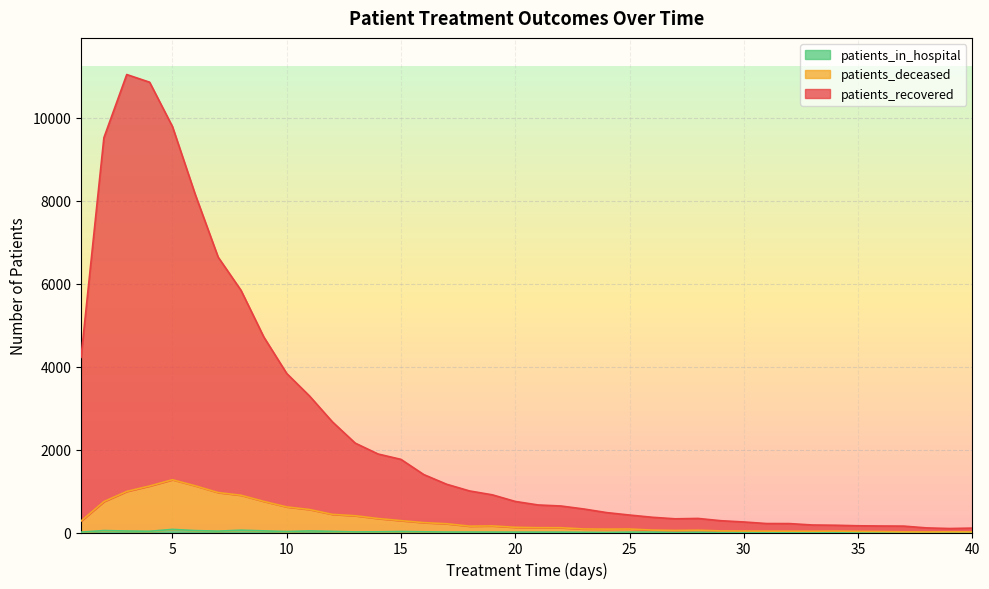

Reading right to left, list all the values displayed in this chart.

patients_recovered: 106	96	111	154	157	162	175	181	215	216	254	284	339	330	367	421	480	567	639	664	749	908	1002	1163	1396	1763	1892	2154	2667	3290	3834	4711	5838	6638	8145	9786	10855	11040	9516	4221
patients_deceased: 15	17	14	16	23	27	34	30	32	33	35	38	55	49	58	84	81	85	115	116	125	159	153	211	238	286	337	404	437	554	617	750	898	963	1125	1272	1121	990	745	276
patients_in_hospital: 1	2	0	2	5	4	3	2	4	3	6	5	5	2	9	9	1	5	9	9	9	10	11	11	17	24	17	14	27	38	23	39	56	33	46	75	30	36	47	9